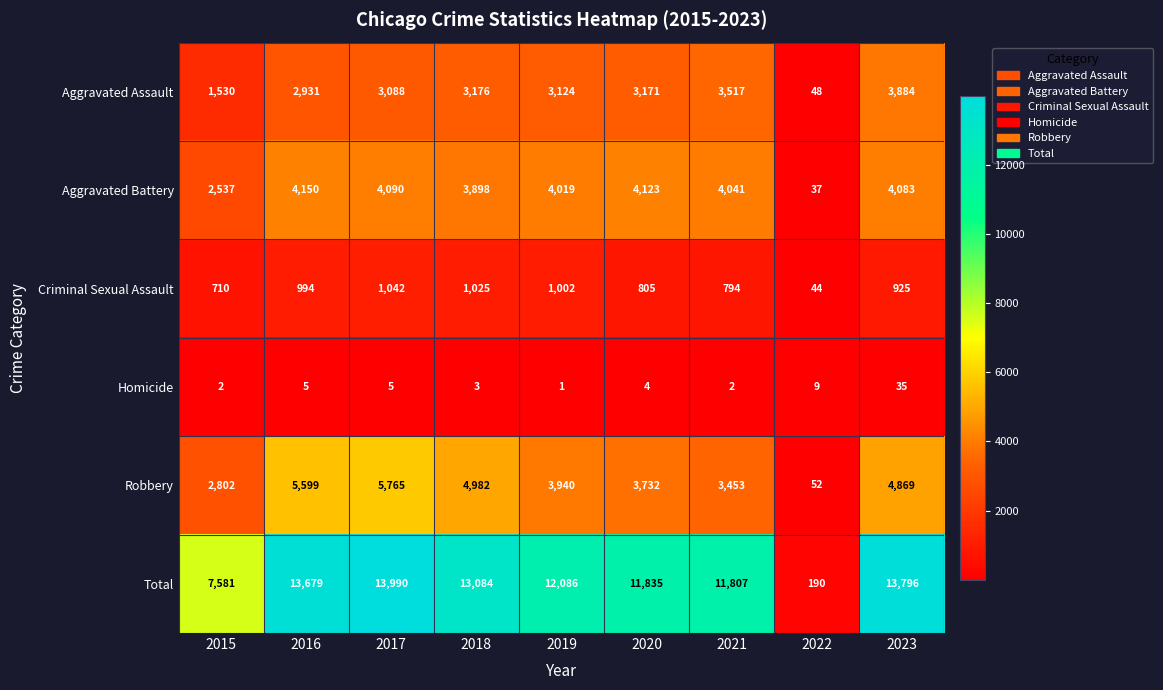

What is the smallest value displayed?

1